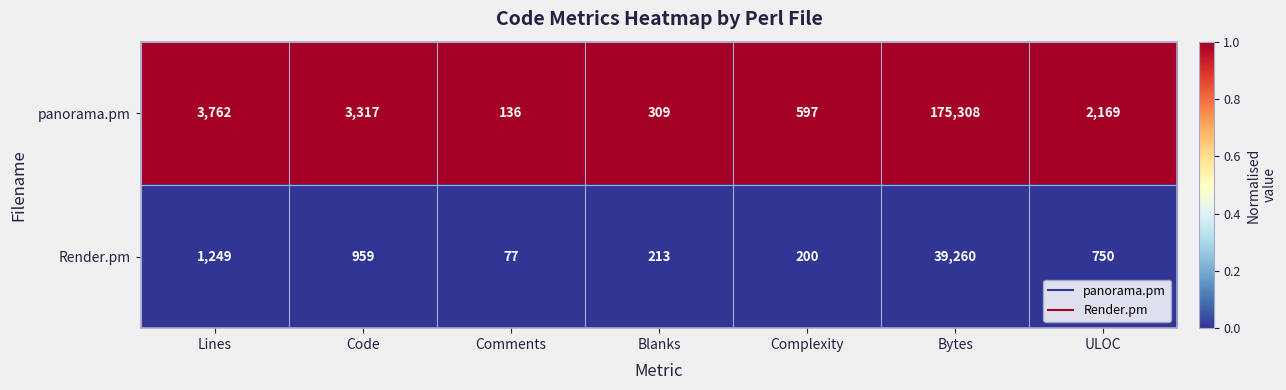

The value of panorama.pm at Complexity is 950. True or false?

False